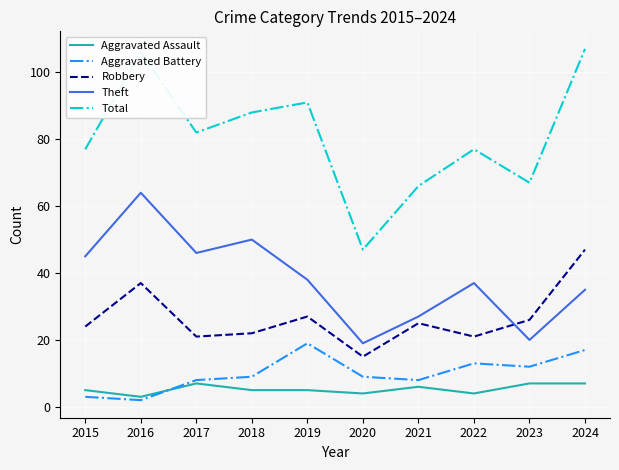

True or false: Robbery and Aggravated Assault intersect in this chart.

False